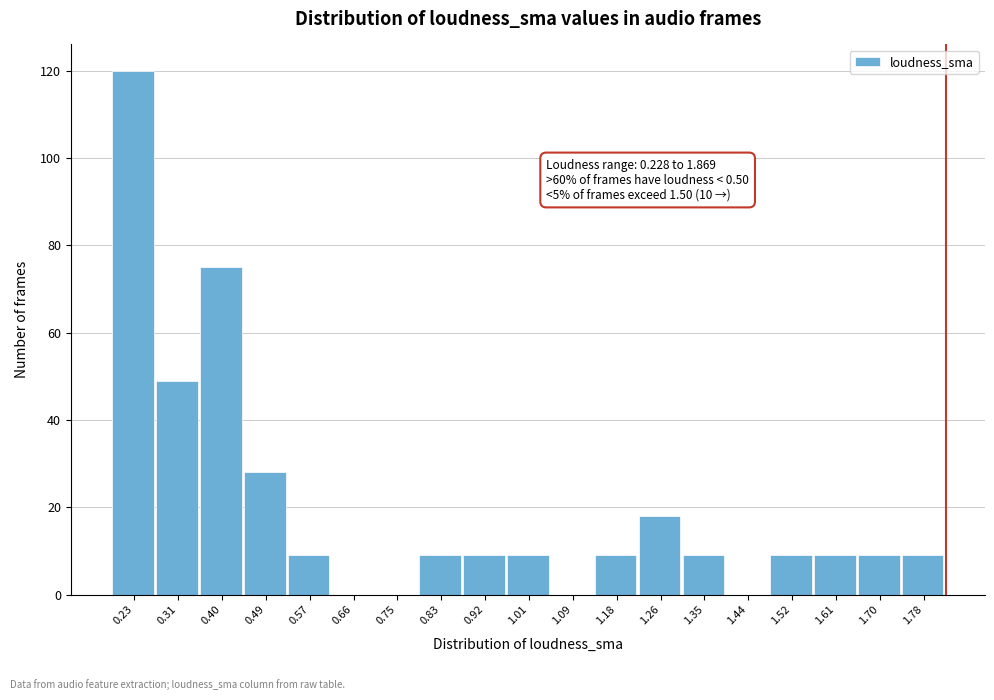

Reading left to right, list all the values displayed in this chart.

0.23=120	0.31=49	0.40=75	0.49=28	0.57=9	0.66=0	0.75=0	0.83=9	0.92=9	1.01=9	1.09=0	1.18=9	1.26=18	1.35=9	1.44=0	1.52=9	1.61=9	1.70=9	1.78=9